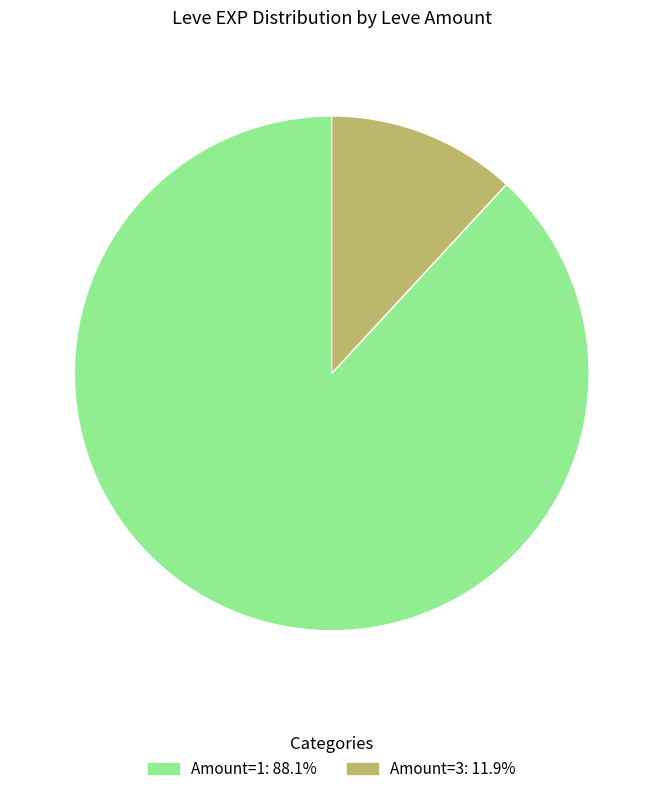

Is there a majority slice in this chart?

Yes